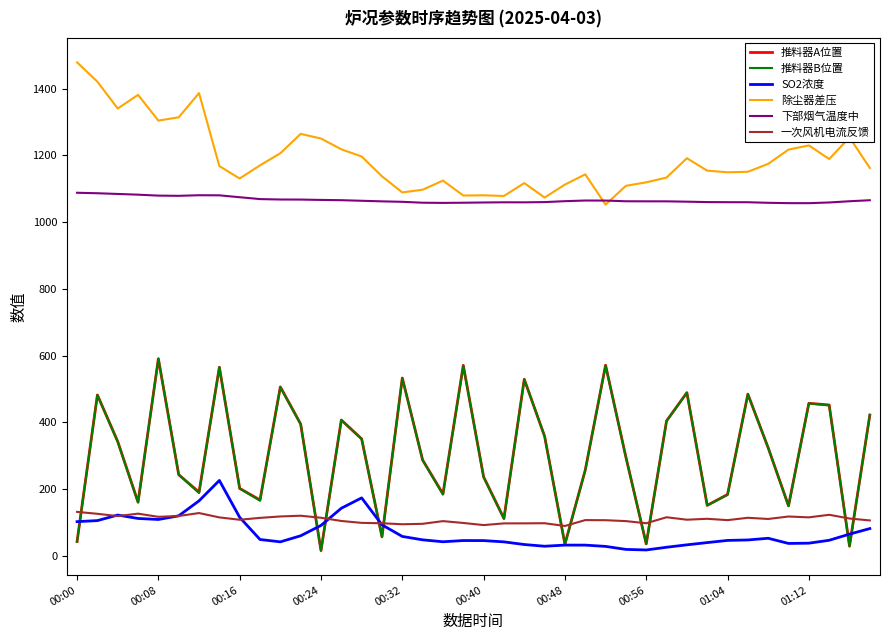

What is the maximum value for 推料器A位置?

590.8